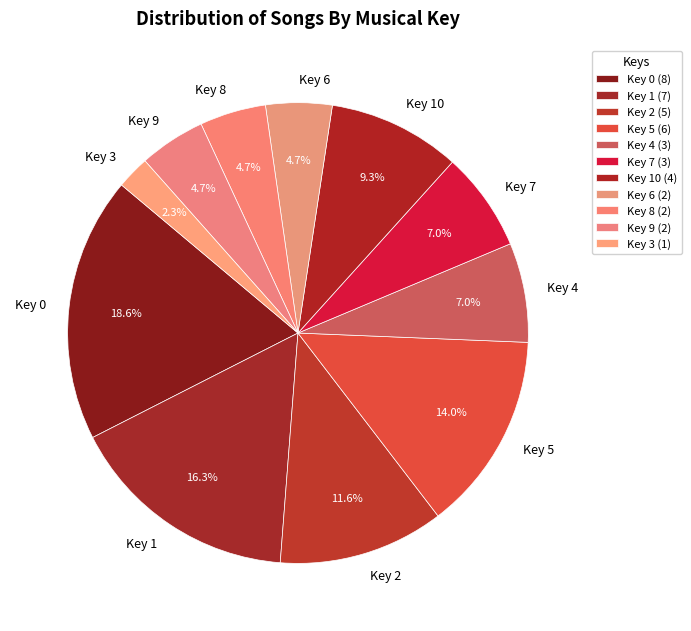

How much of the chart is everything except Key 0?

81.4%